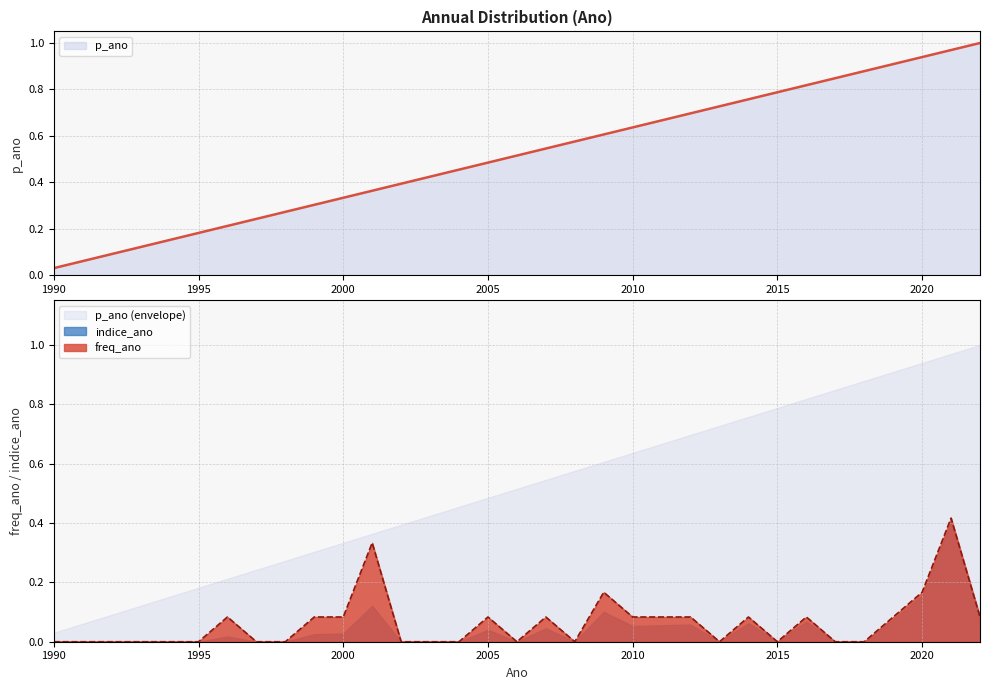

What is the spread (max minus min) of values at 2018?

0.9